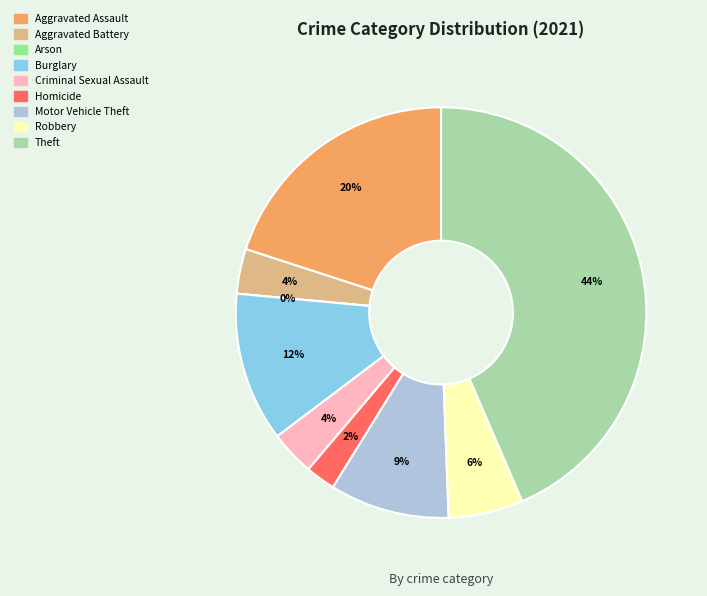

The Motor Vehicle Theft slice represents 9% of the pie. True or false?

True